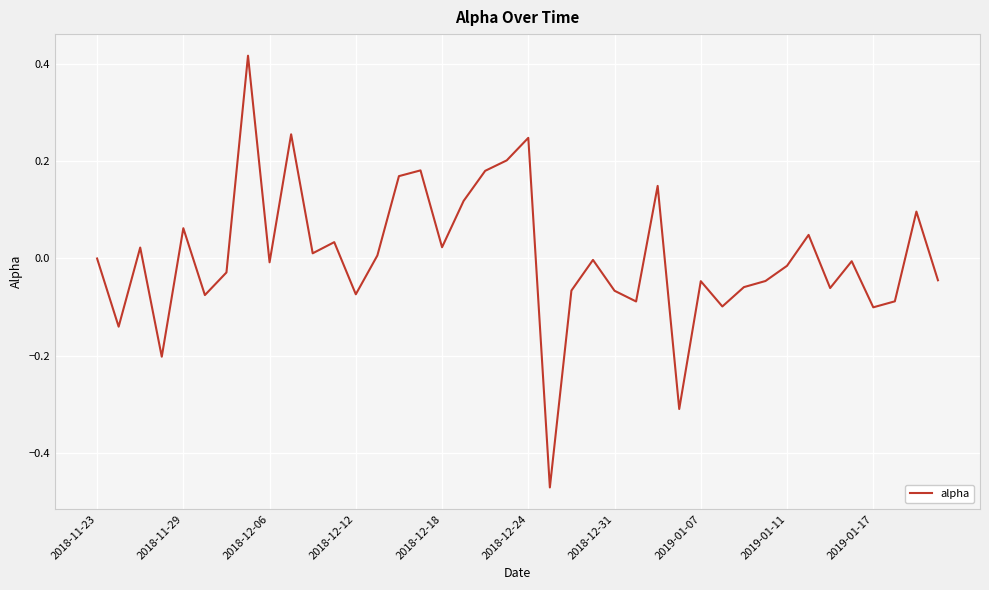

Count the number of data series in this chart.

1